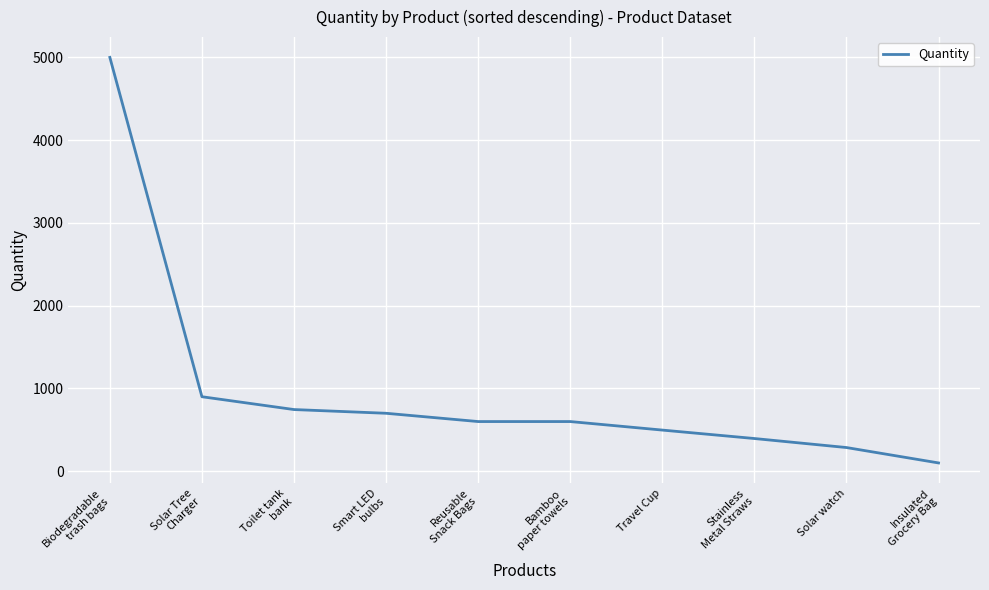

What is the maximum value shown in the chart?

5000